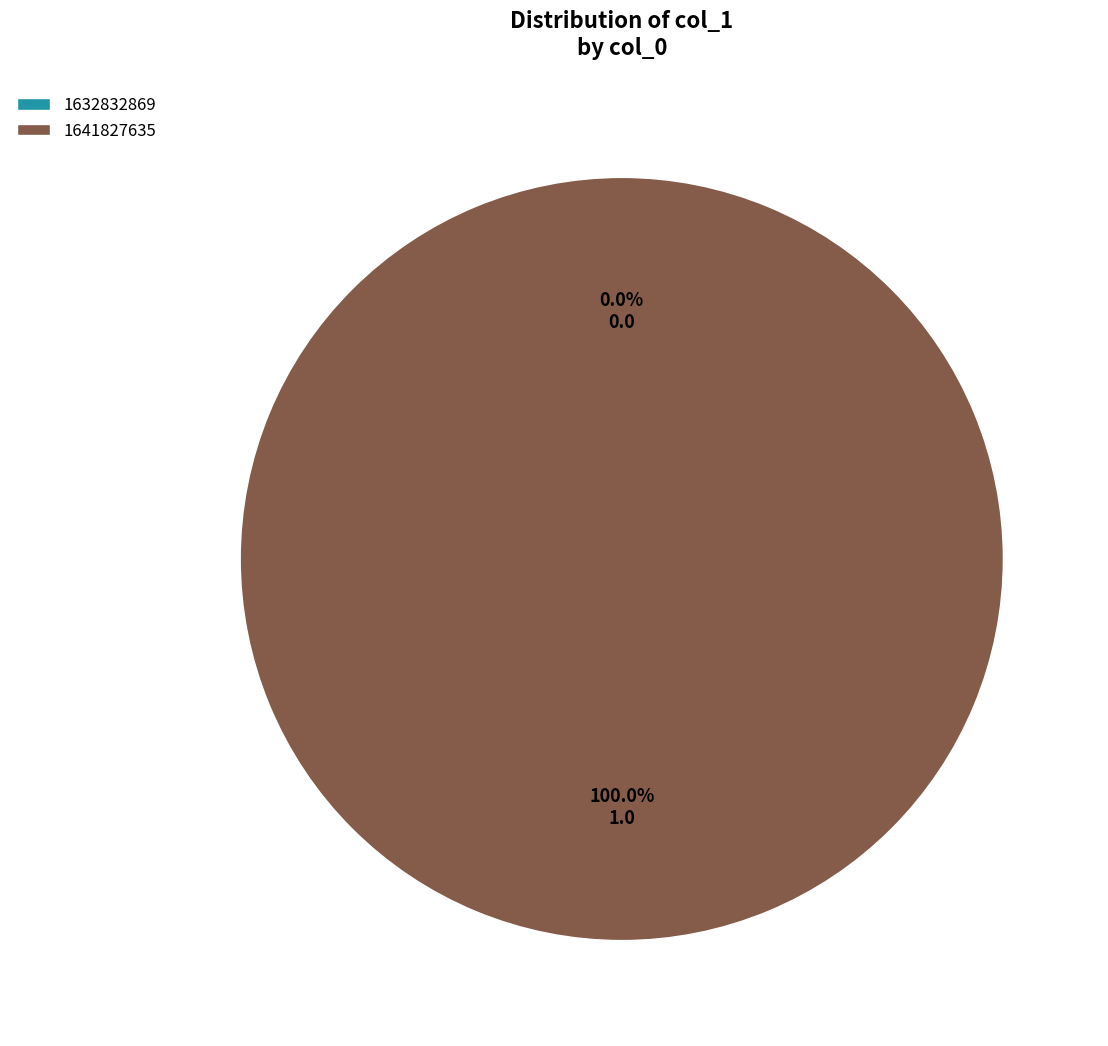

What percentage is the 1641827635 slice, to the nearest percent?

100%